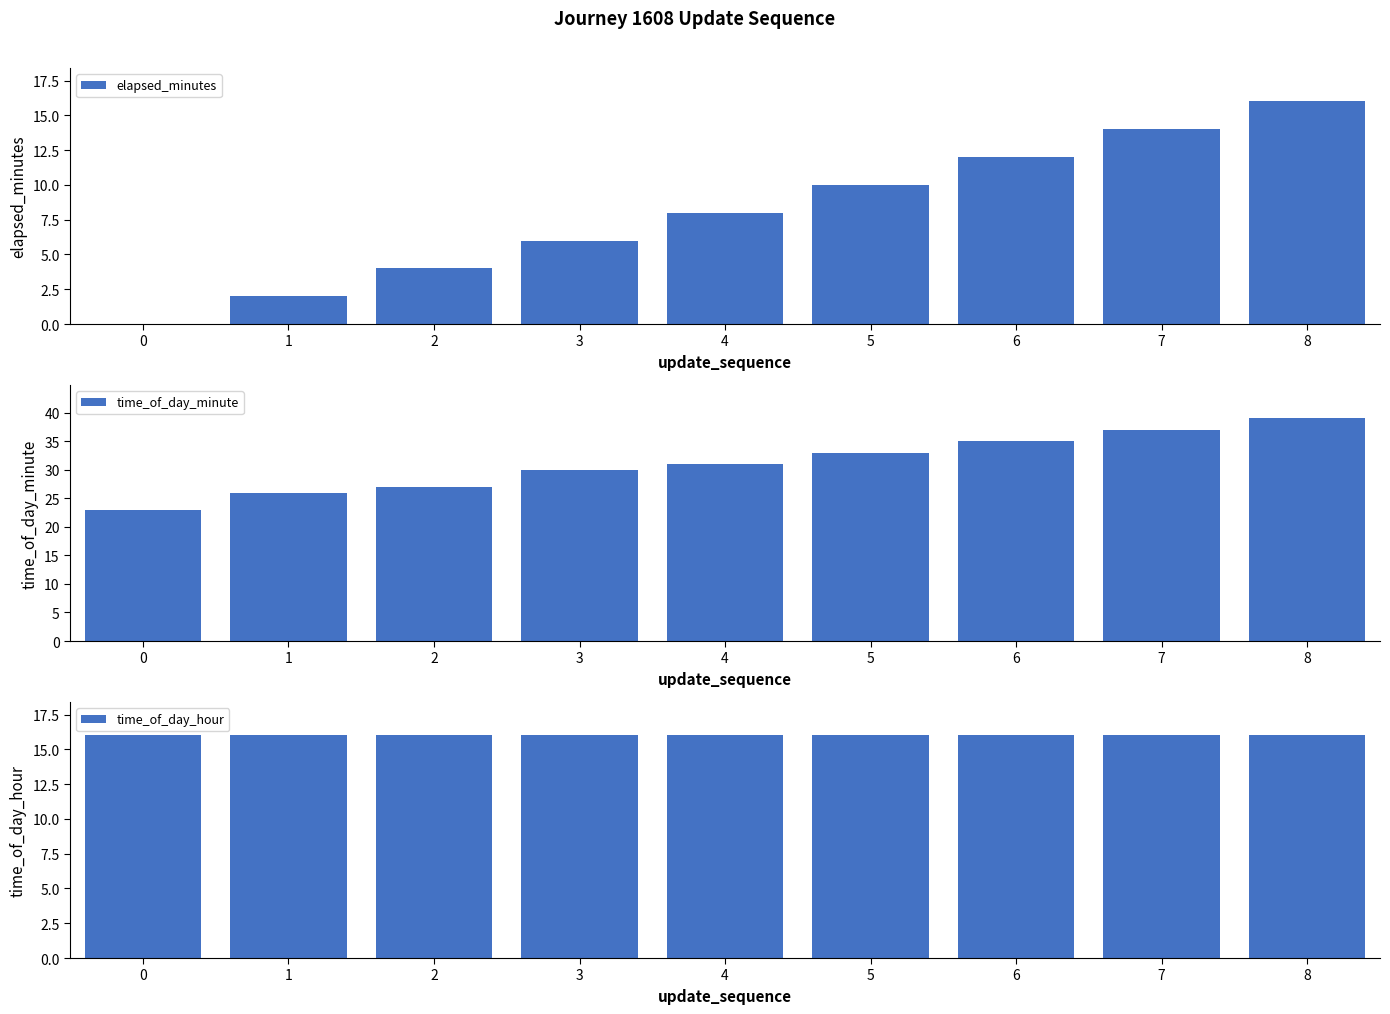

How many bars are there in total?

27